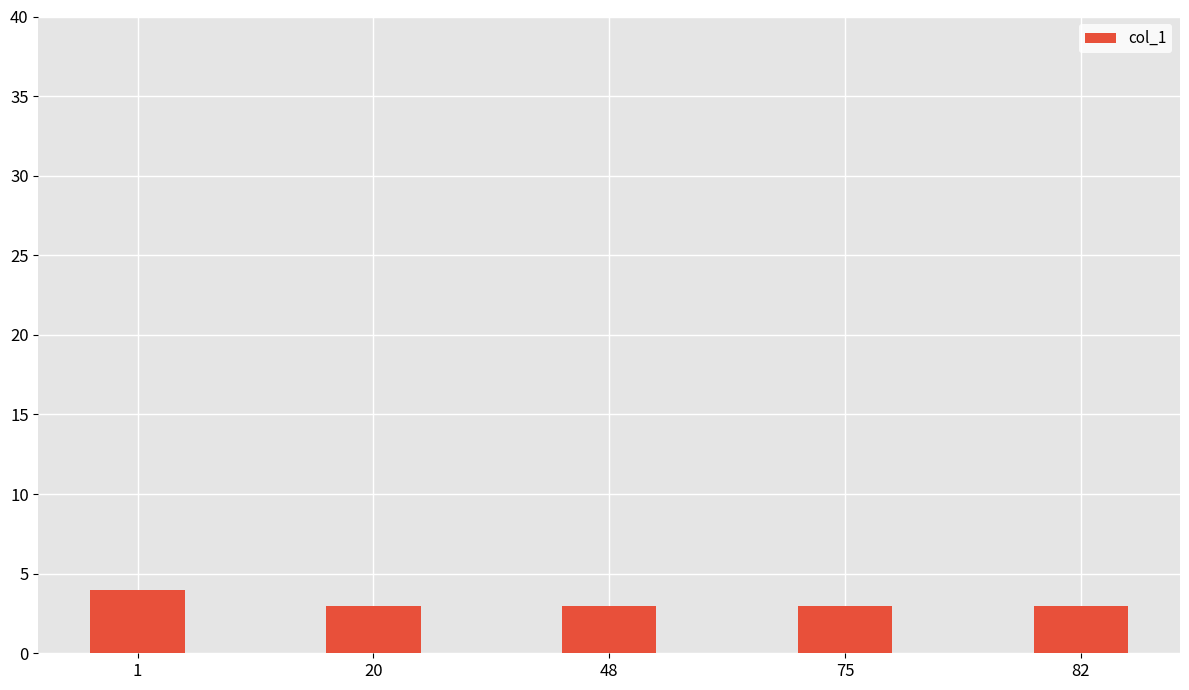

What is the difference between the maximum and minimum values?

1